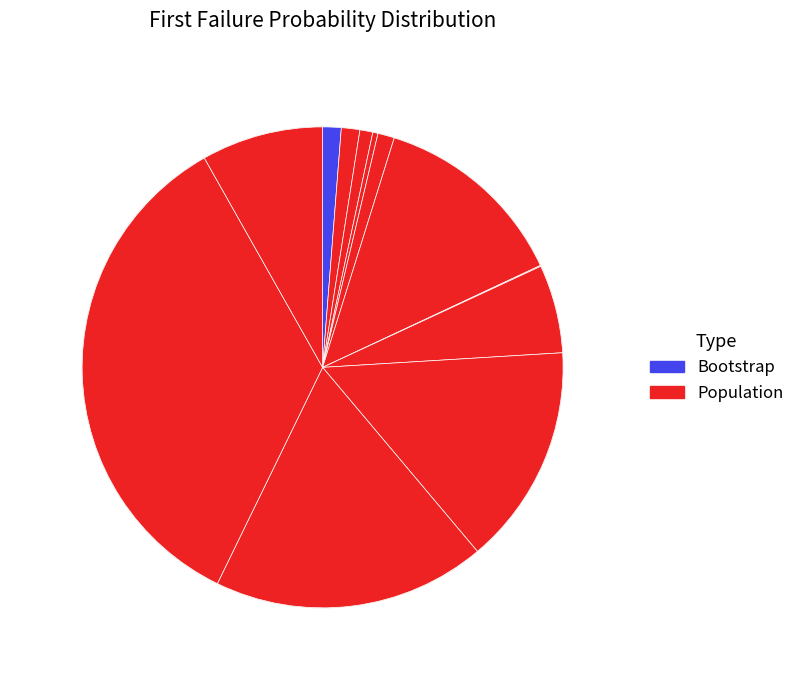

How many slices are in this pie chart?

12